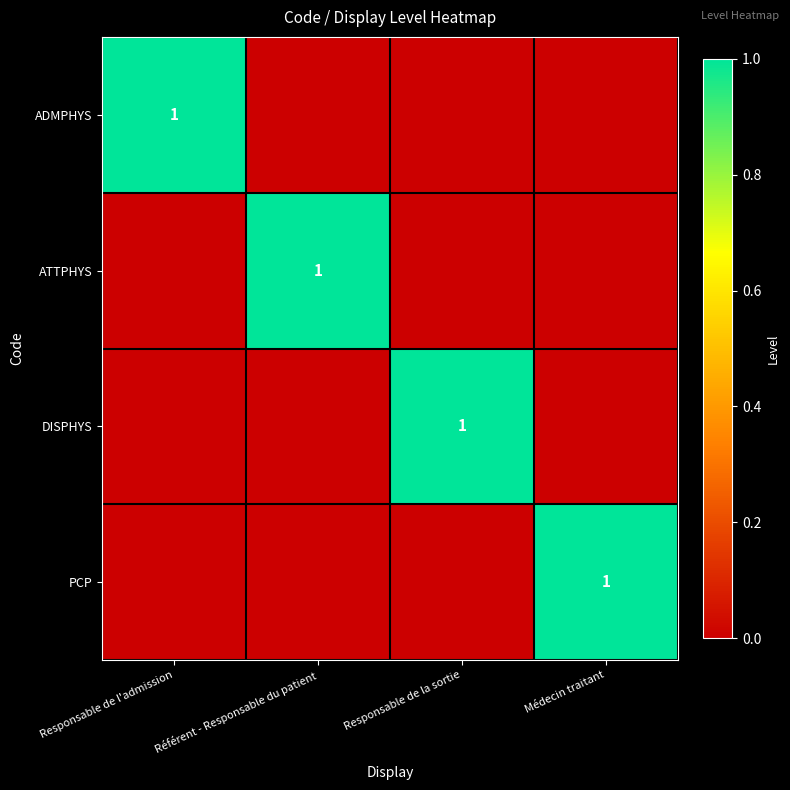

The DISPHYS series shows 1 at Responsable de la sortie. True or false?

True